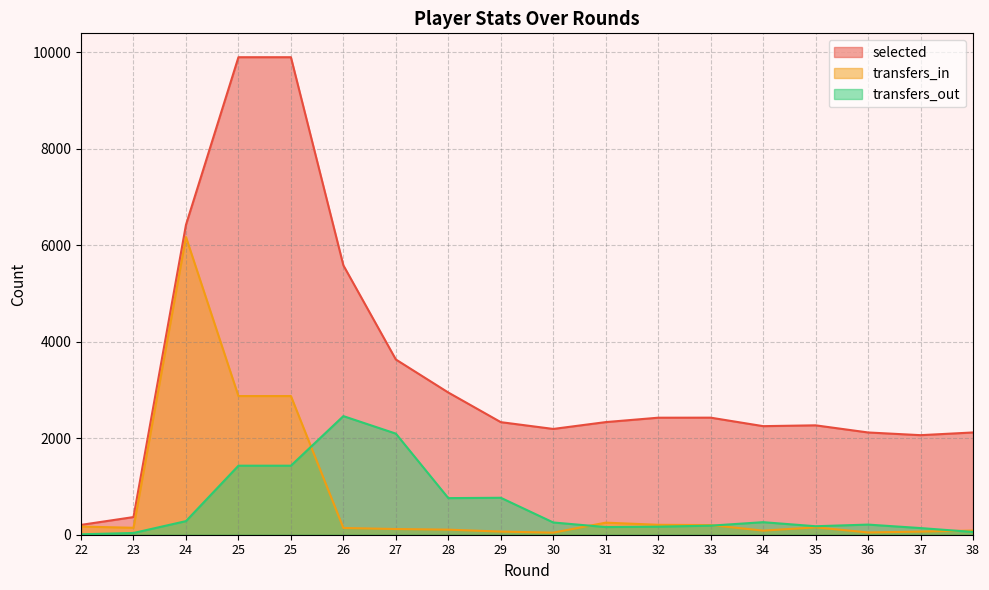

True or false: selected and transfers_in intersect in this chart.

False